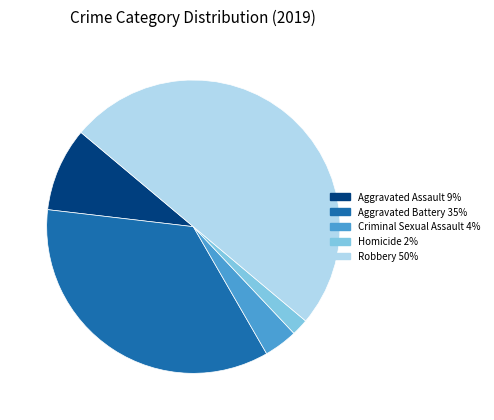

The Criminal Sexual Assault slice represents 4% of the pie. True or false?

True